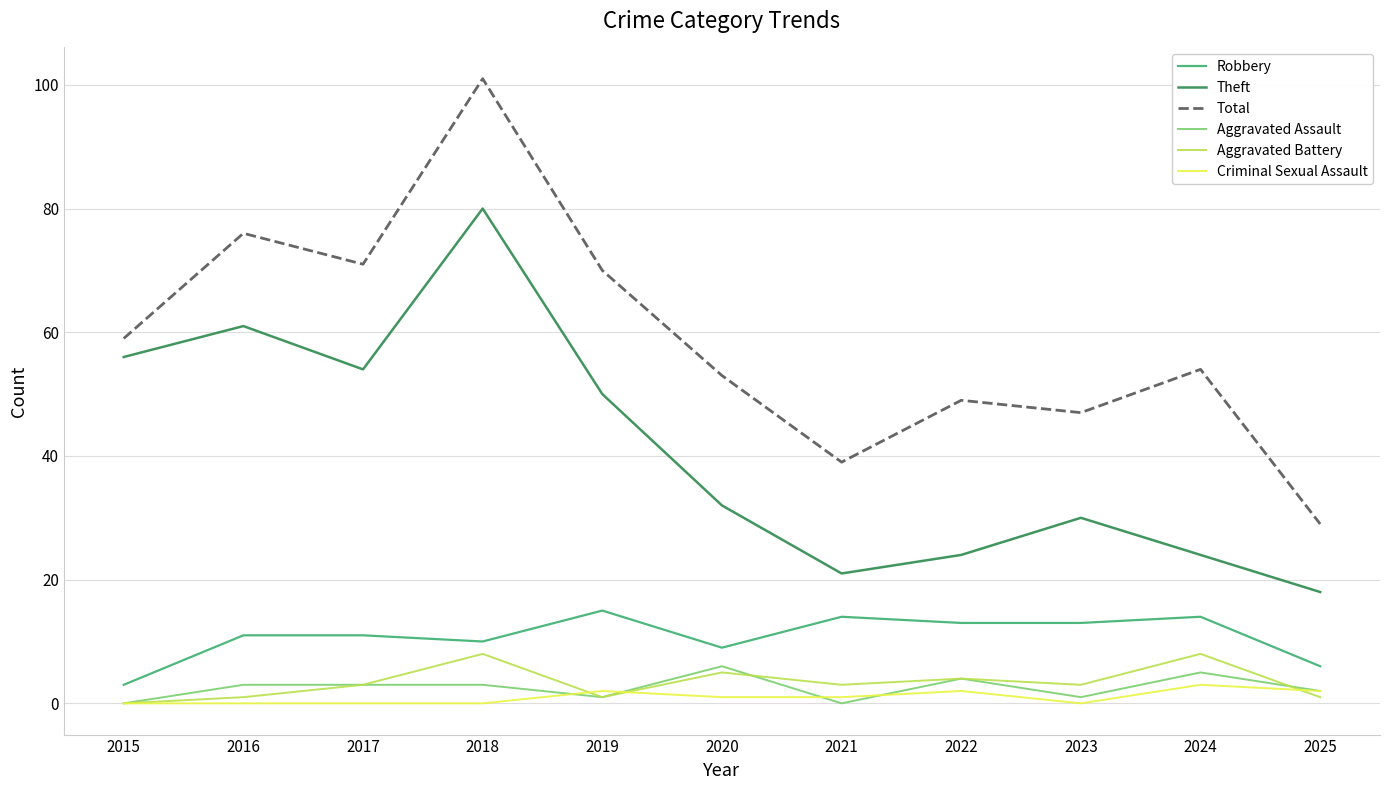

True or false: Total and Aggravated Battery intersect in this chart.

False